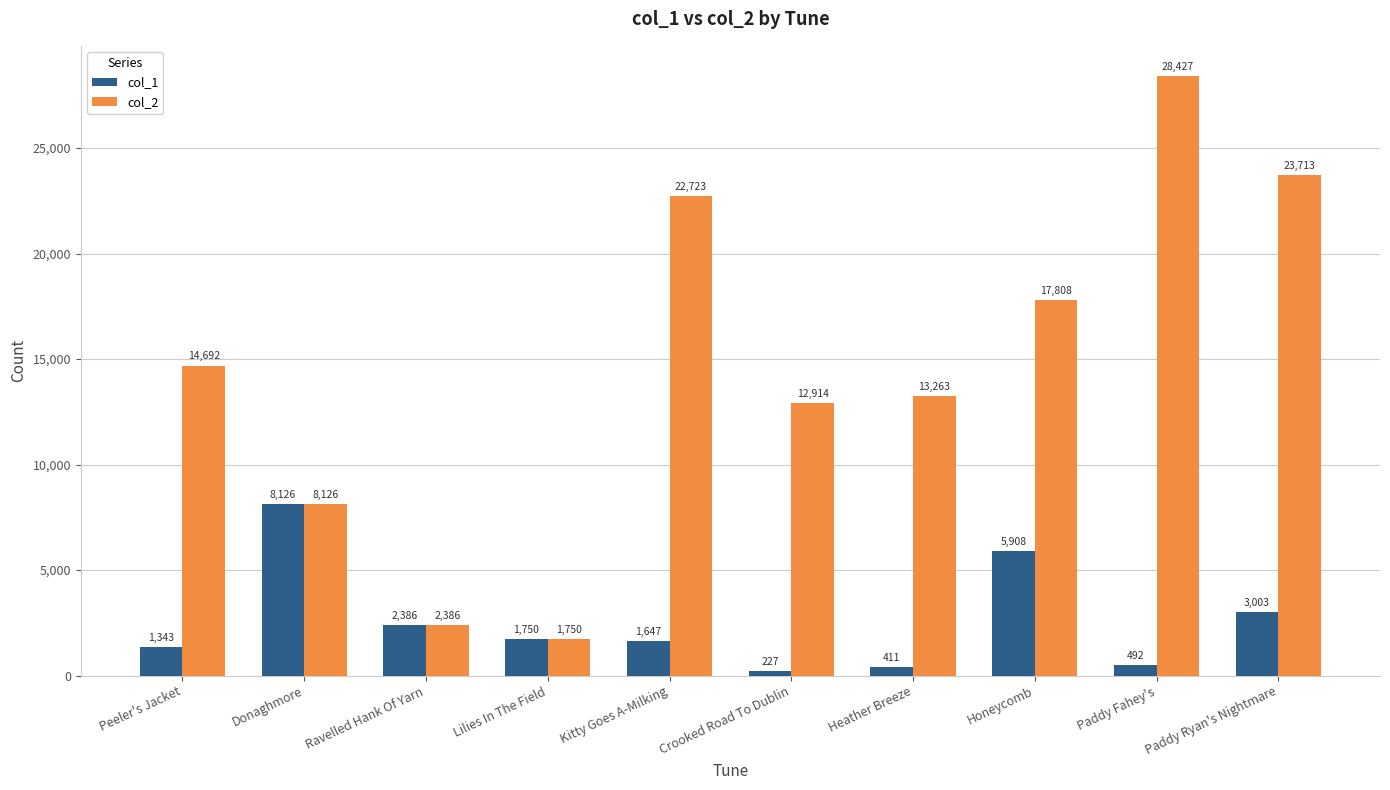

What is the label of the 8th bar from the left?

Honeycomb